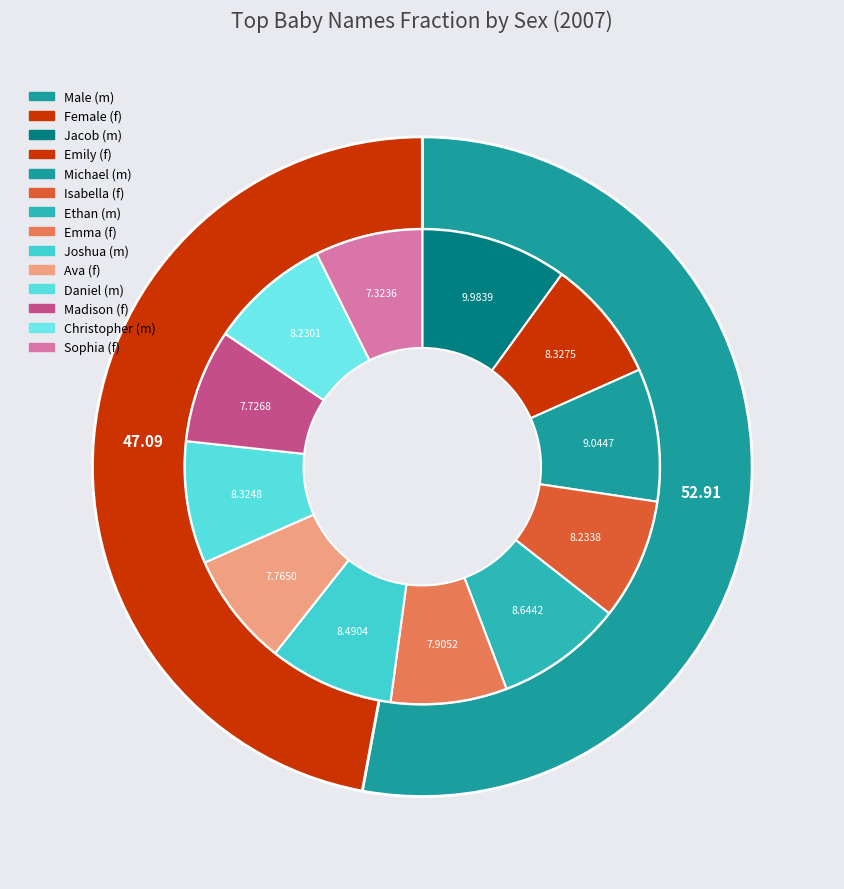

How many slices are in this pie chart?

12